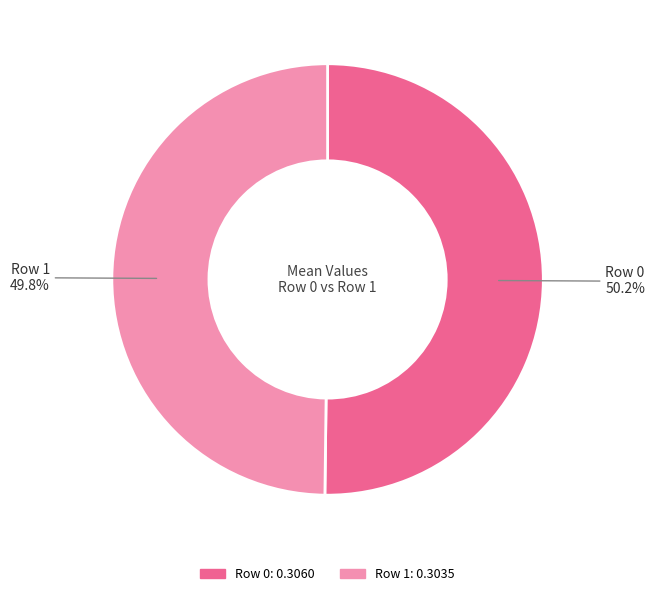

To the nearest percent, what portion does Row 0 represent?

50%